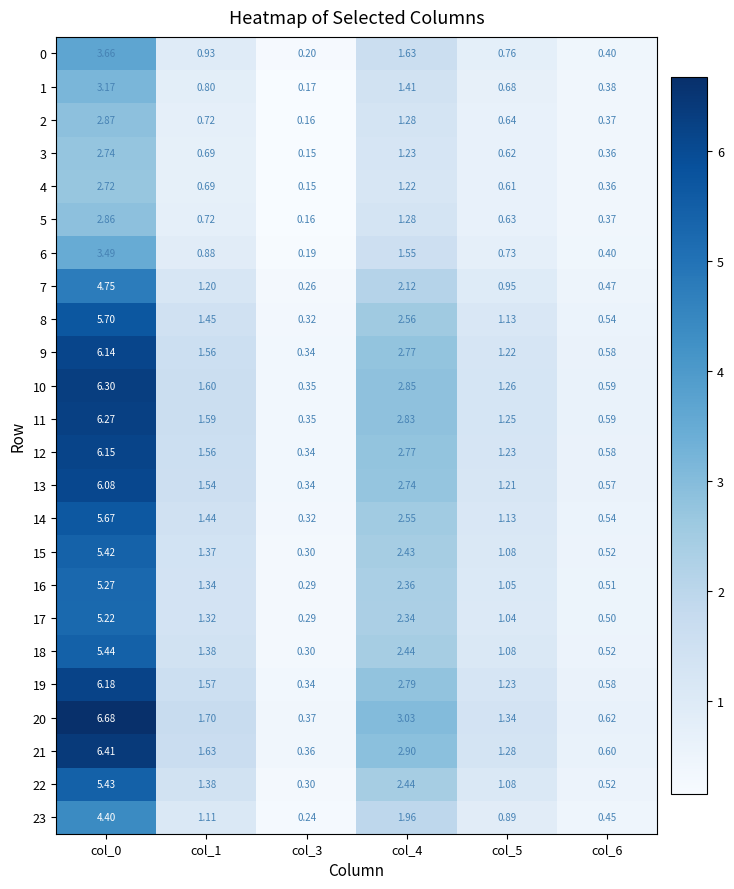

At how many categories does at least one series exceed 5?

1